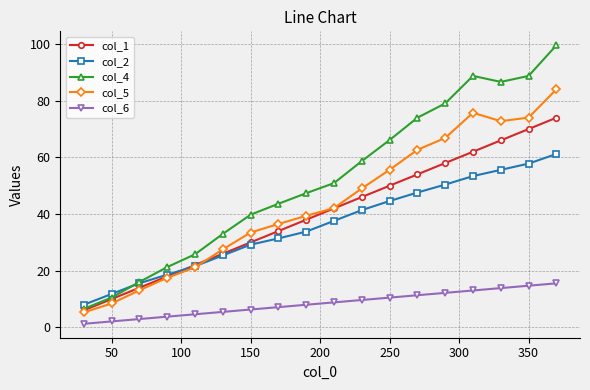

Which series has the largest total across all categories?

col_4